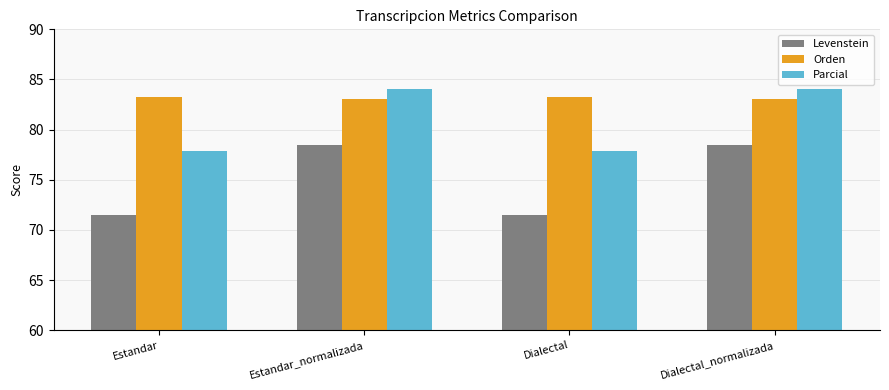

Rank the series at Estandar from lowest to highest value.

Levenstein, Parcial, Orden